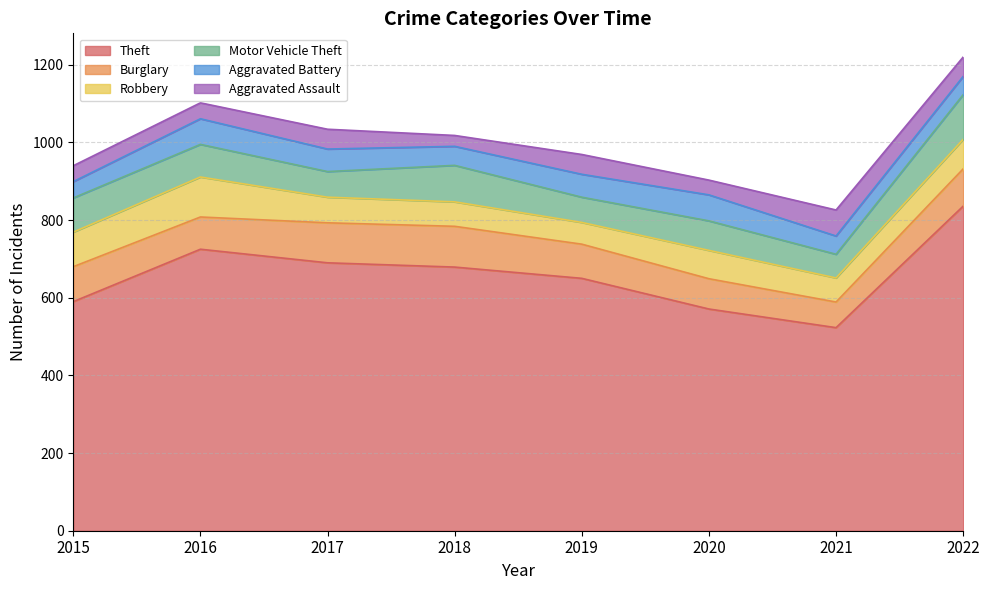

How many interior local valleys does the Burglary series have?

2